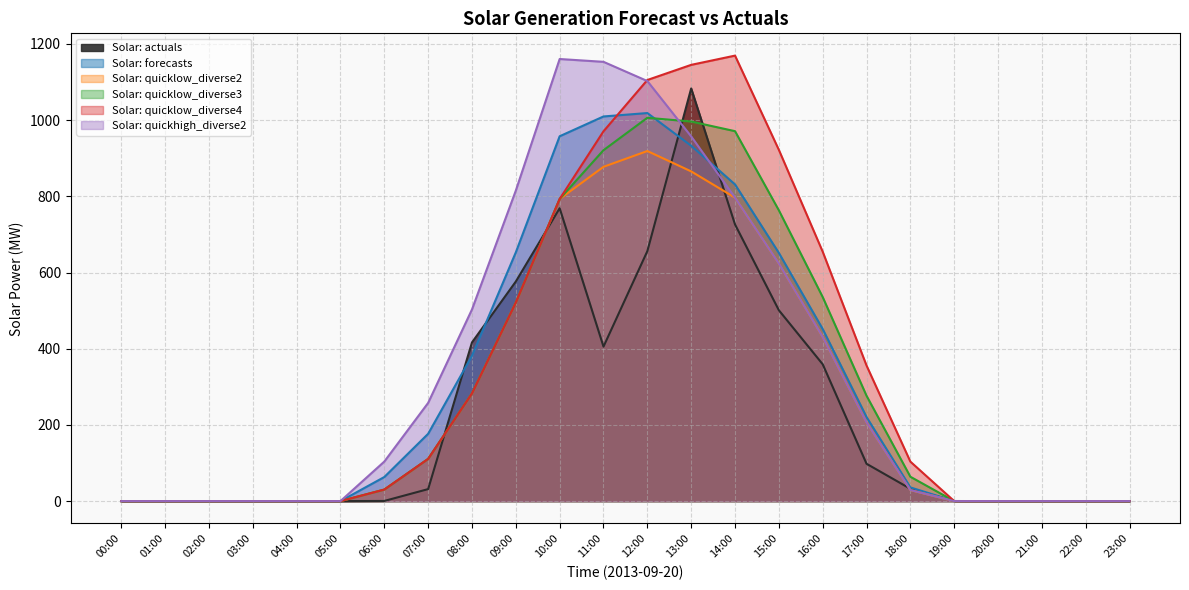

Which series has the widest spread of values?

Solar: quicklow_diverse4